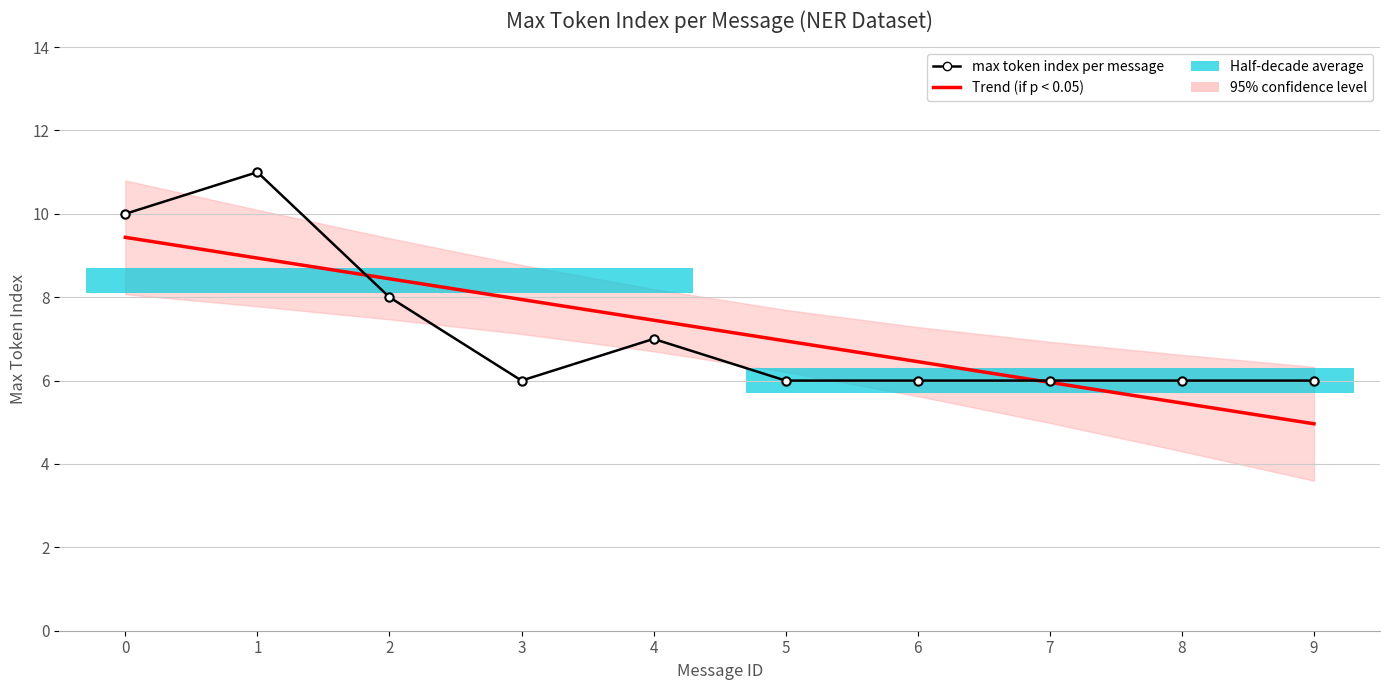

What is the value of the max token index per message point at the 7th from the left?

6.0